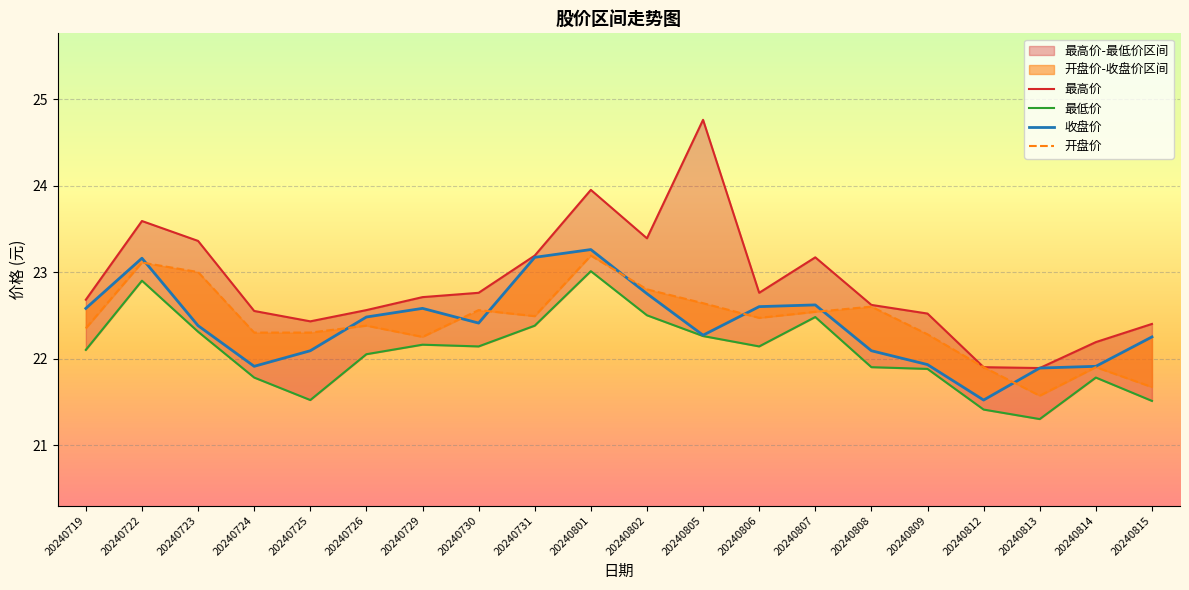

What is the minimum value shown in the chart?

21.3